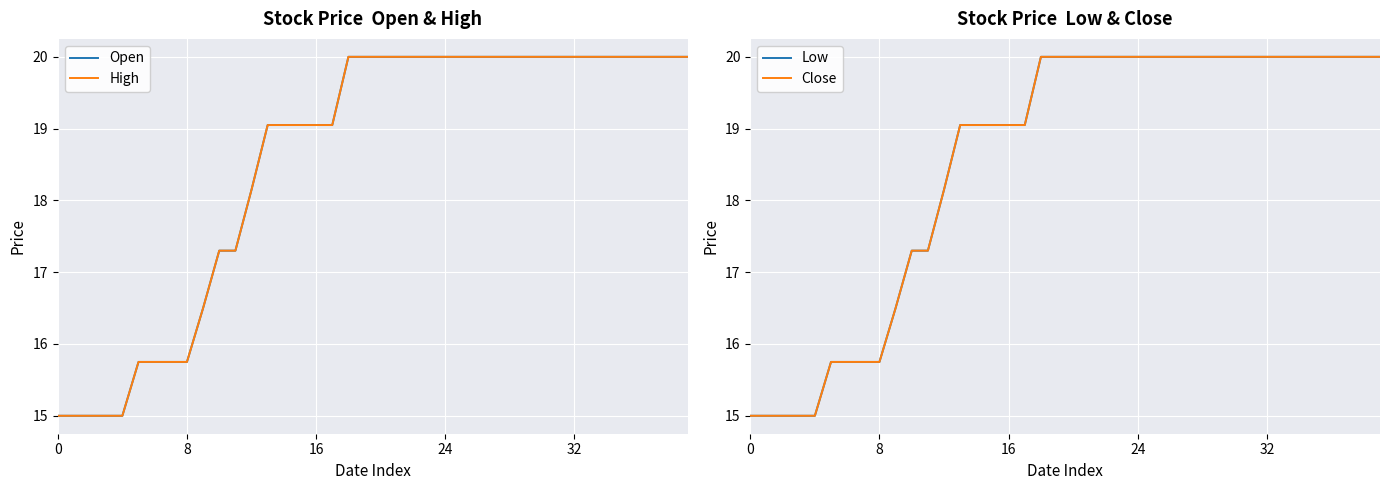

What is the value of the Close point at the 12th from the left?

17.3